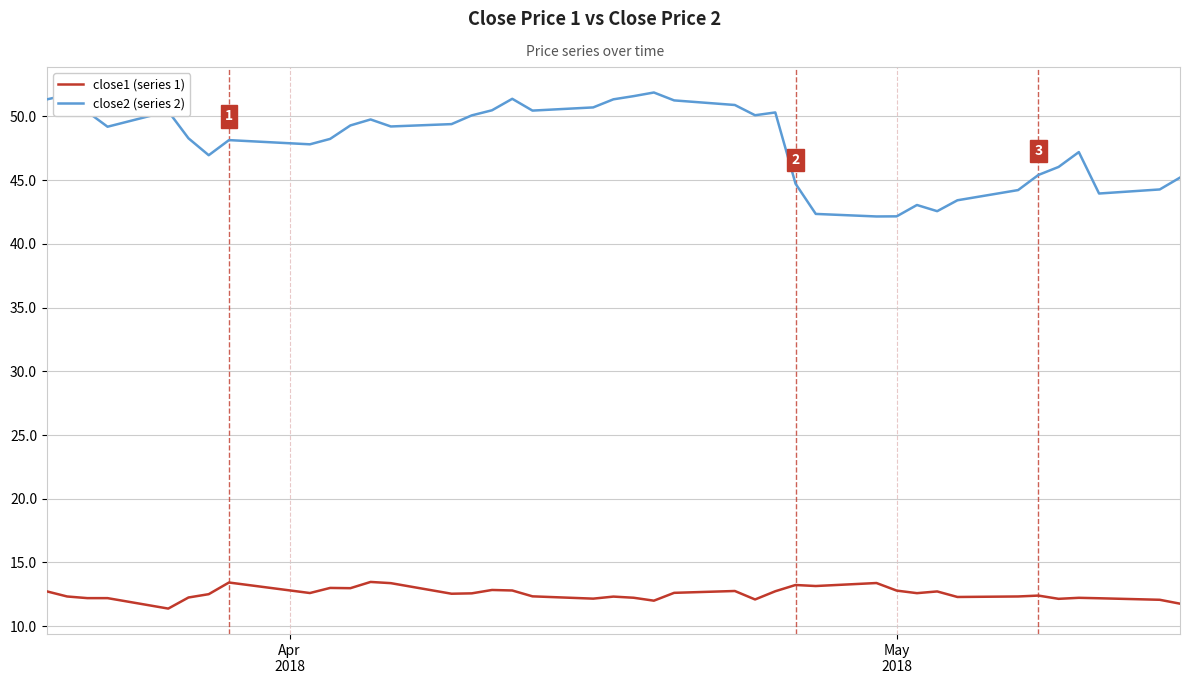

What is the smallest value displayed?

11.4